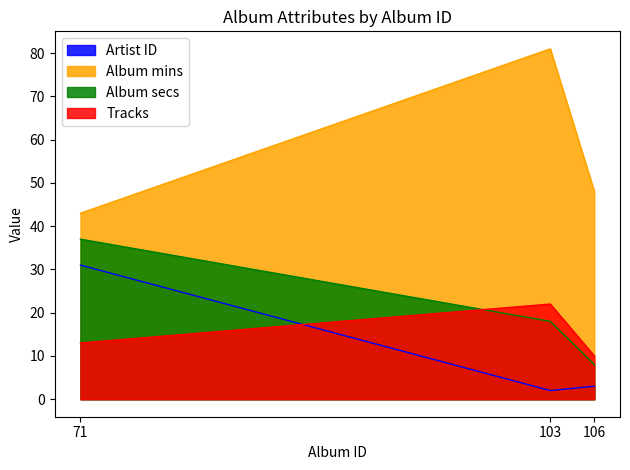

Reading left to right, what are all the values shown in this chart?

Artist ID: 71=31	103=2	106=3
Album mins: 71=43	103=81	106=48
Album secs: 71=37	103=18	106=8
Tracks: 71=13	103=22	106=10